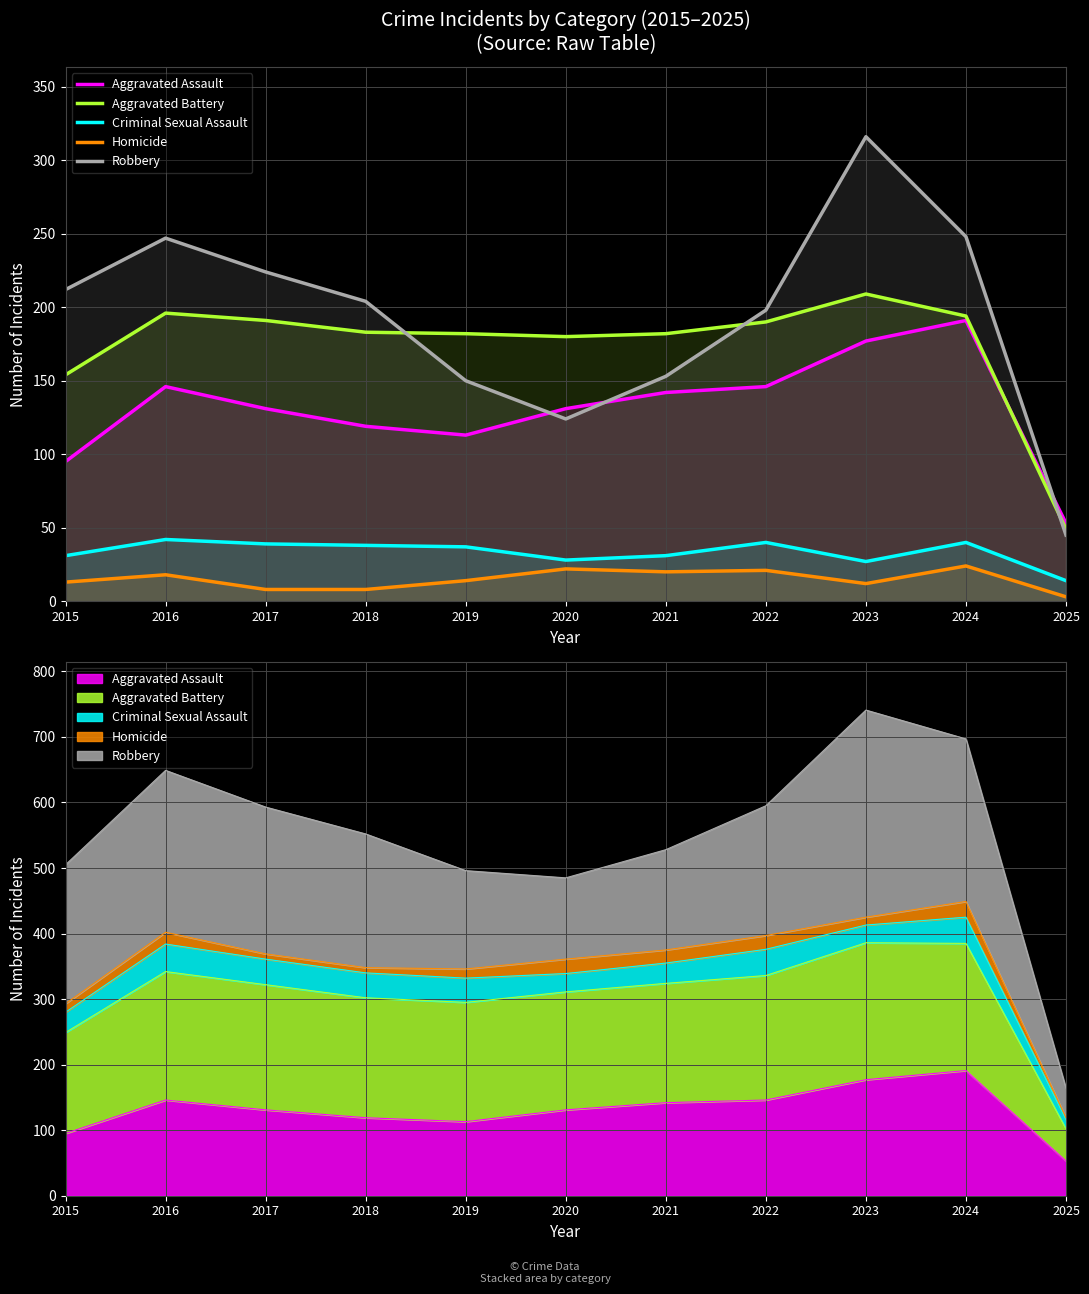

In Aggravated Battery, how many points are higher than both neighbors (excluding endpoints)?

2